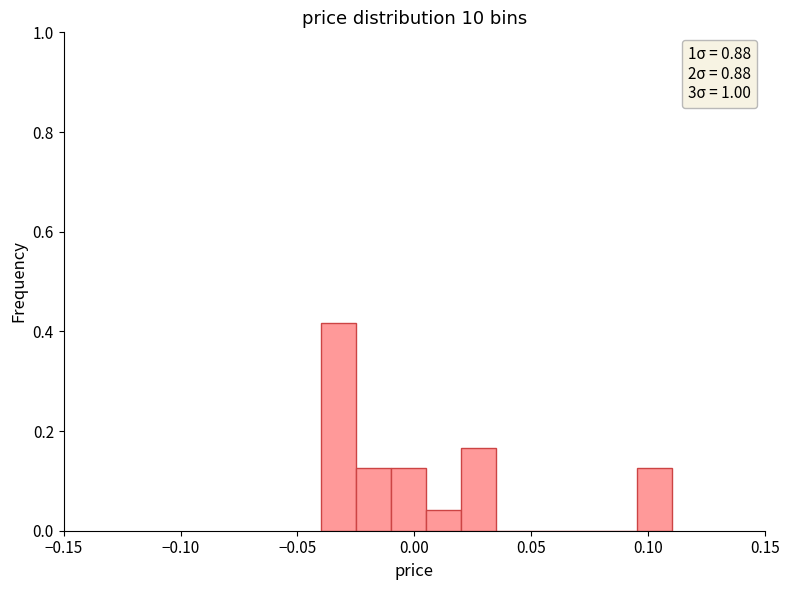

Around what value on the x-axis is the tallest bar? Give the approximate position of its centre, as read against the axis.

-0.030